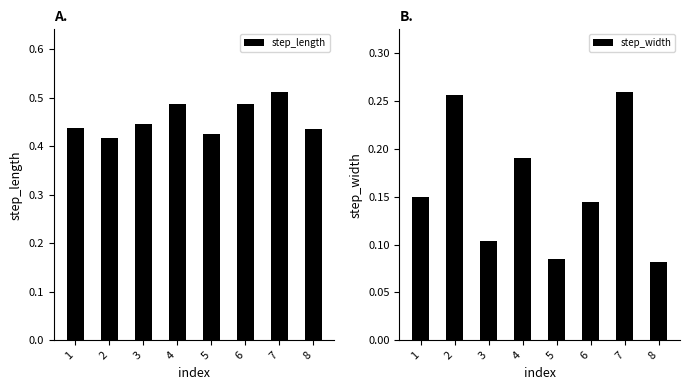

What is the total value across all series at 8?

0.5